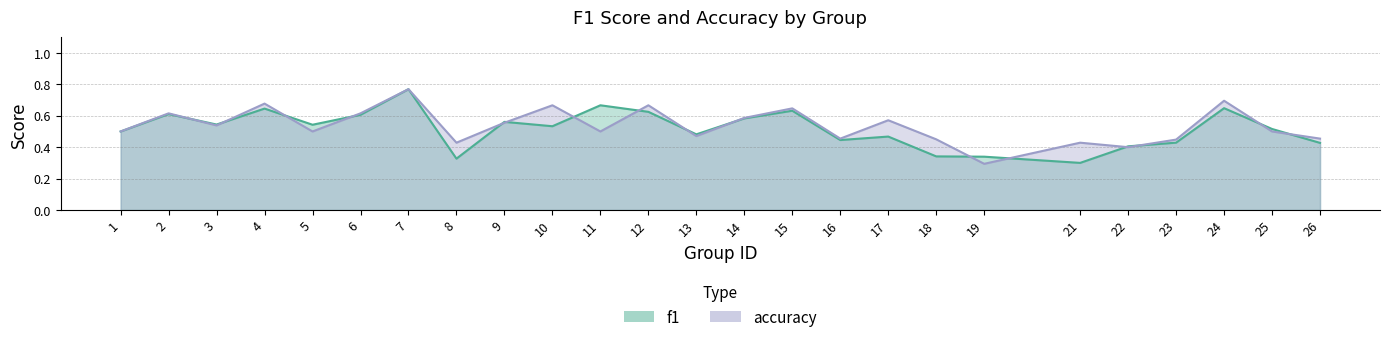

Reading right to left, transcribe all the data shown in this chart.

f1: 0.4	0.5	0.6	0.4	0.4	0.3	0.3	0.3	0.5	0.4	0.6	0.6	0.5	0.6	0.7	0.5	0.6	0.3	0.8	0.6	0.5	0.6	0.5	0.6	0.5
accuracy: 0.5	0.5	0.7	0.4	0.4	0.4	0.3	0.5	0.6	0.5	0.6	0.6	0.5	0.7	0.5	0.7	0.6	0.4	0.8	0.6	0.5	0.7	0.5	0.6	0.5